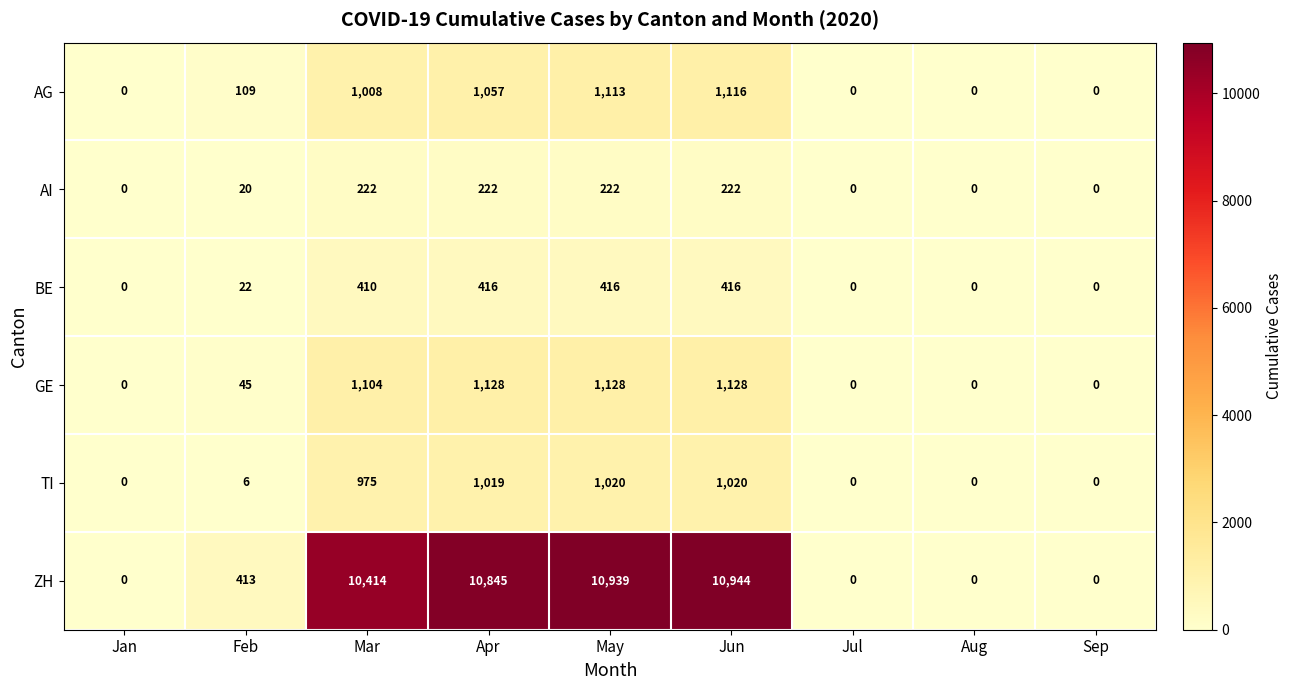

Is it true that TI equals -430 at Aug?

False